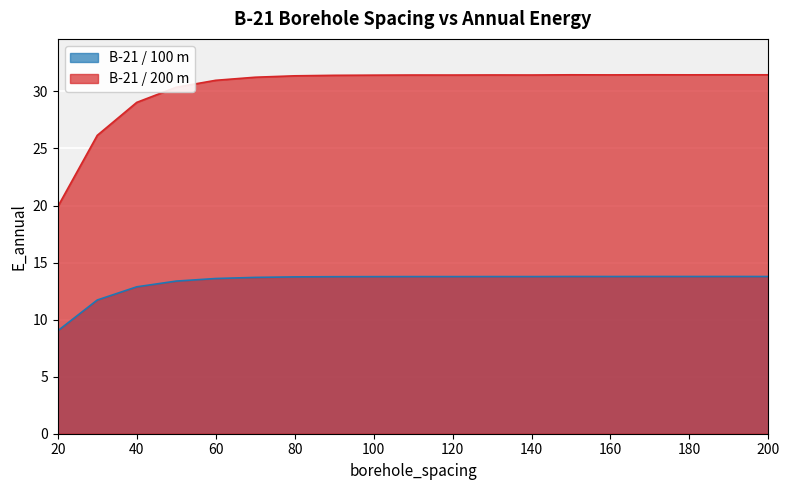

What is the total value across all series at 160?

45.2